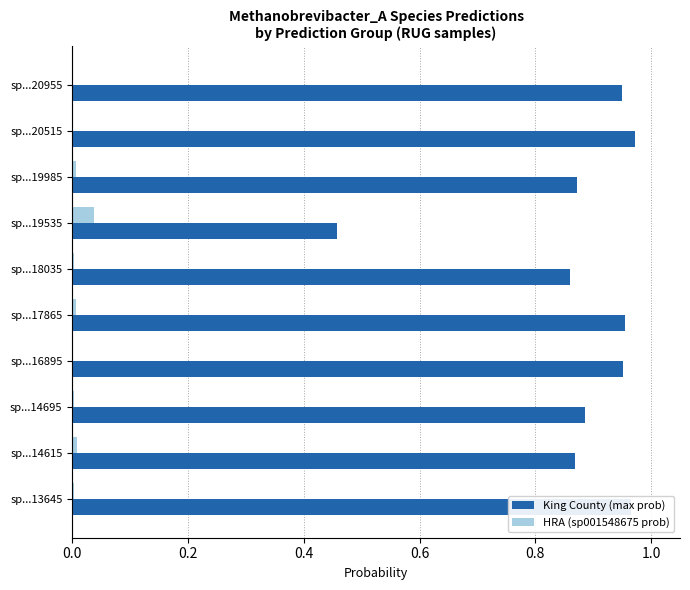

At which label does HRA (sp001548675 prob) reach its peak?

sp...19535